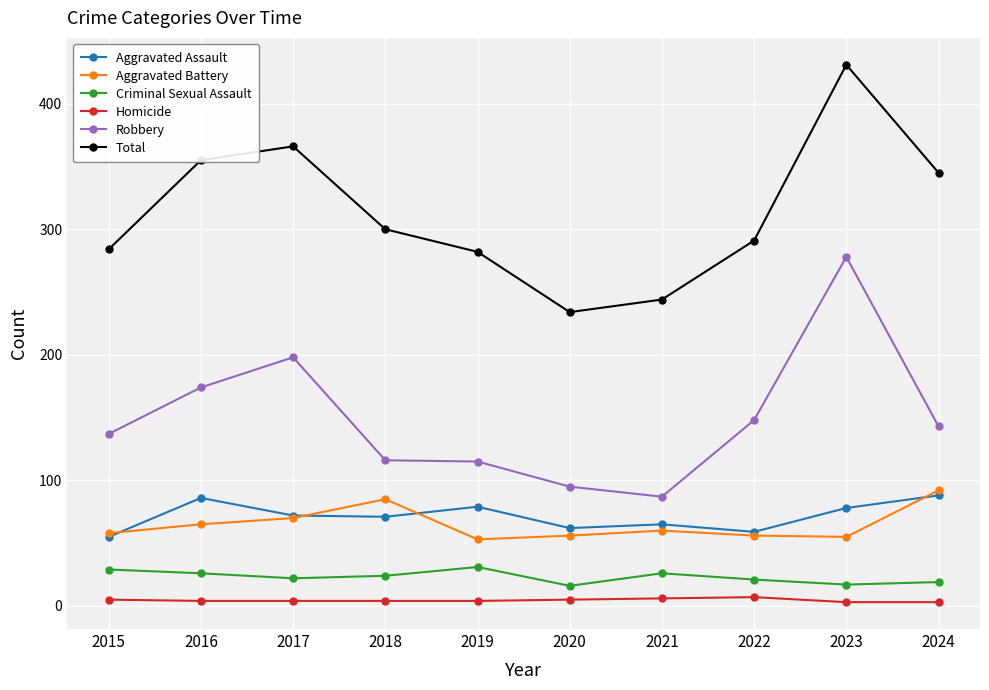

What is the greatest value displayed?

431